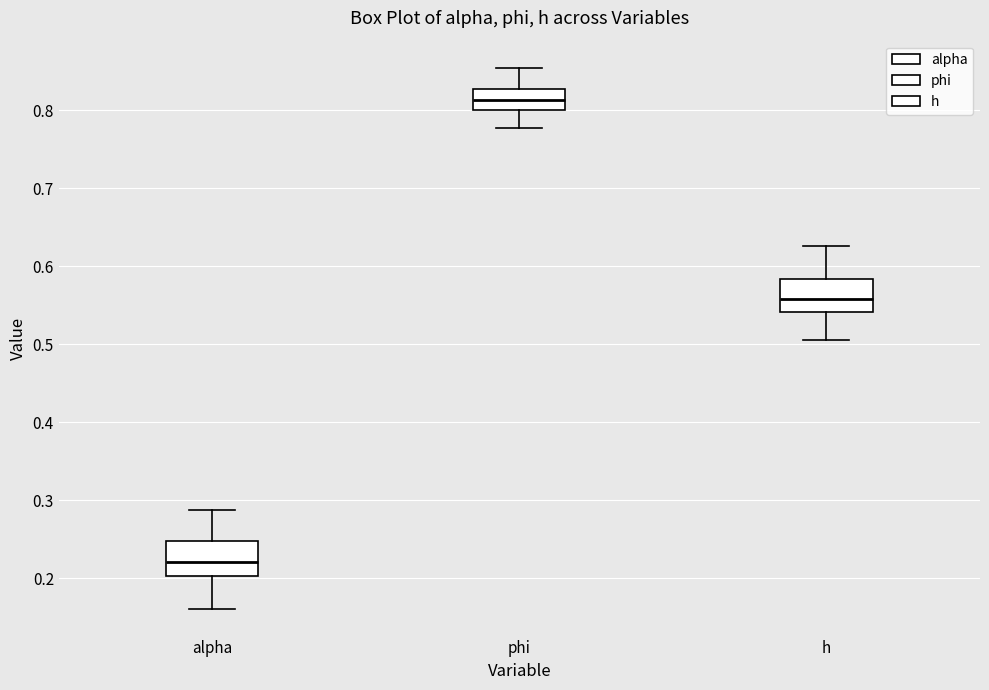

Reading left to right, transcribe this box plot: for each box, give where its median line is, the range the box spans, and where its two whiskers end, as read against the y-axis. The values are not printed on the chart, so give them approximately, as read against the axis.

alpha: median 0.22, box 0.20 to 0.25, whiskers 0.16 to 0.29
phi: median 0.81, box 0.80 to 0.83, whiskers 0.78 to 0.85
h: median 0.56, box 0.54 to 0.58, whiskers 0.51 to 0.63